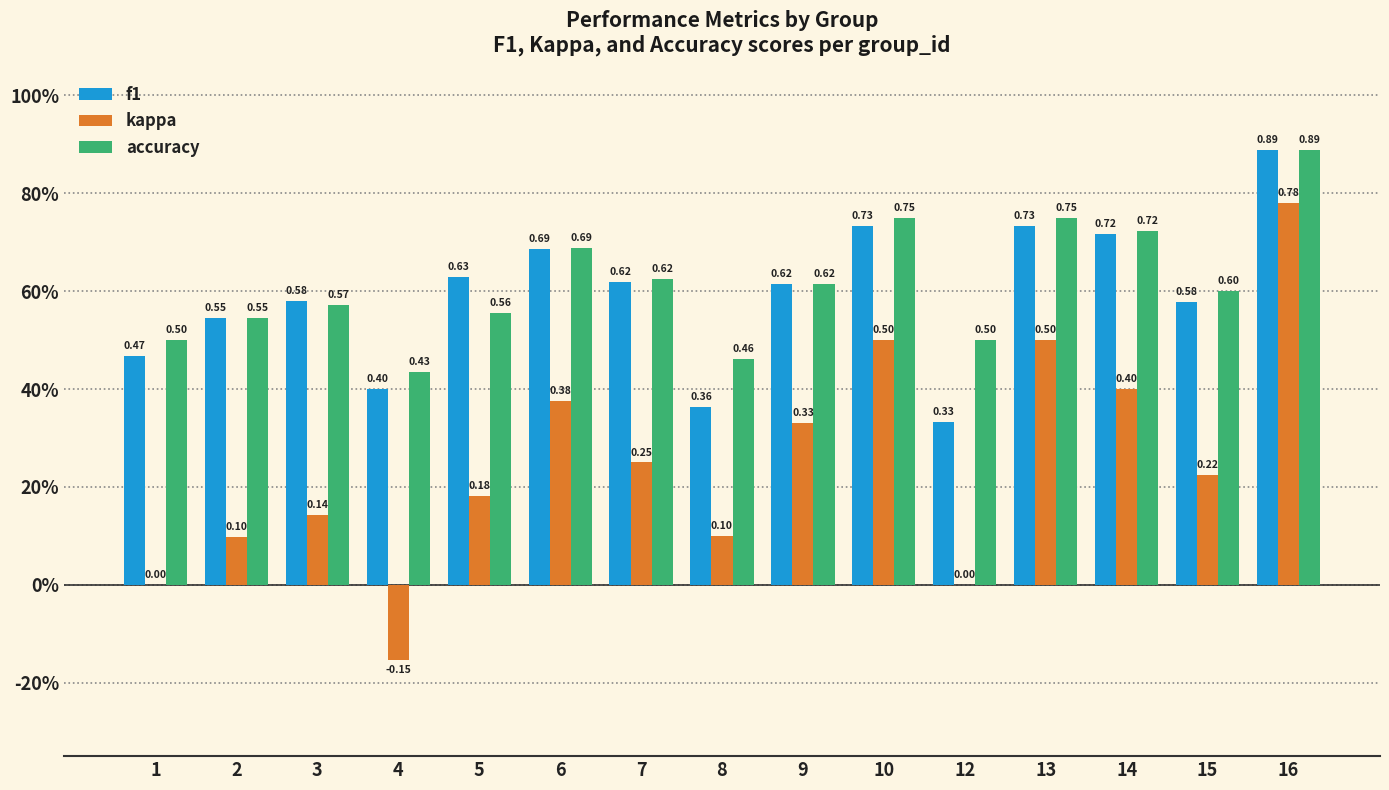

Rank the series at 15 from highest to lowest value.

accuracy, f1, kappa